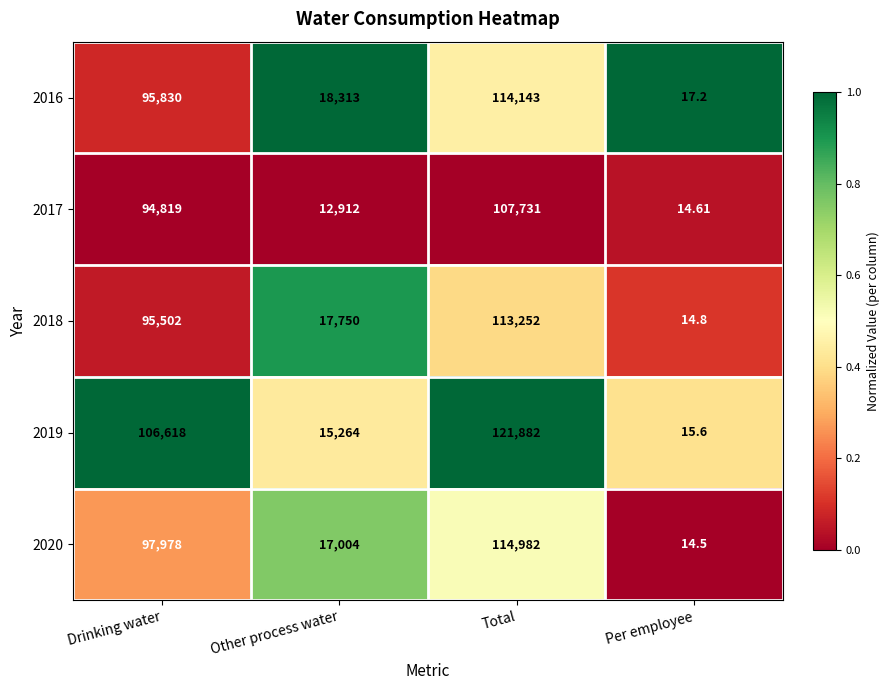

Is the value of 2016 at Total greater than the value of 2020 at Other process water?

Yes